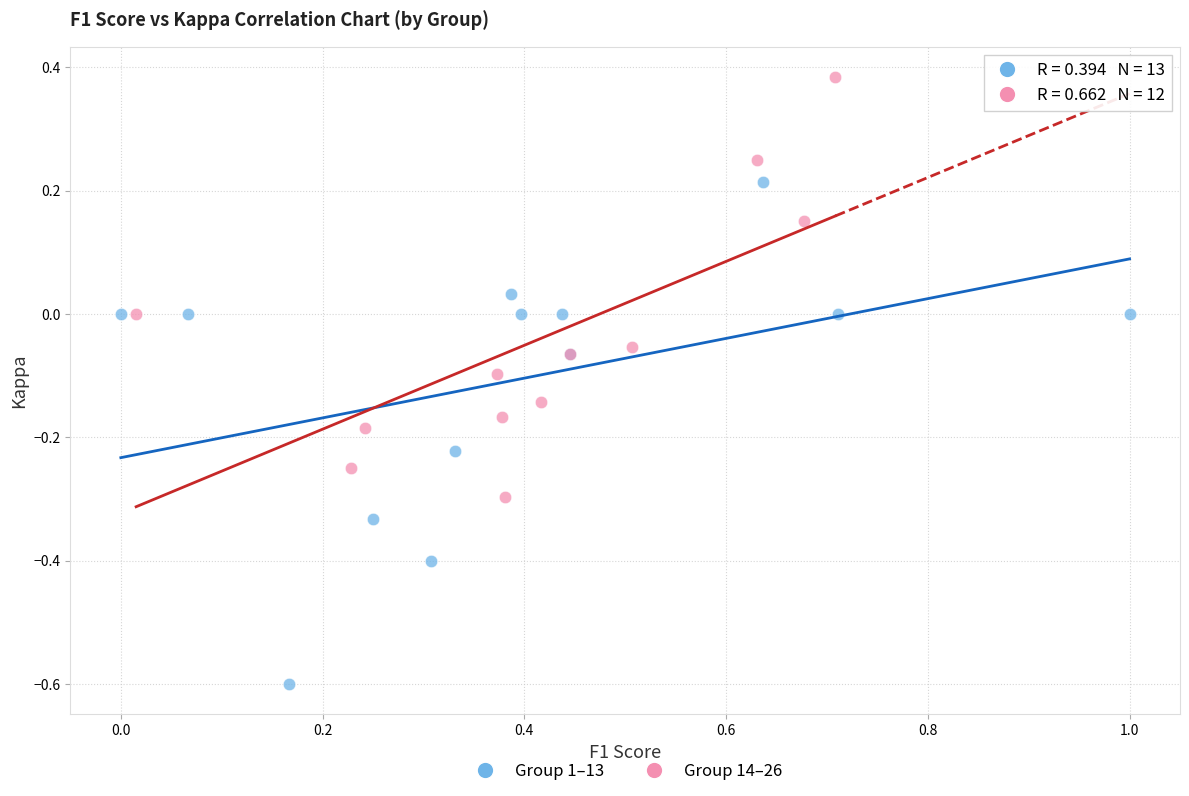

Which series reaches the minimum Y coordinate?

Group 1–13